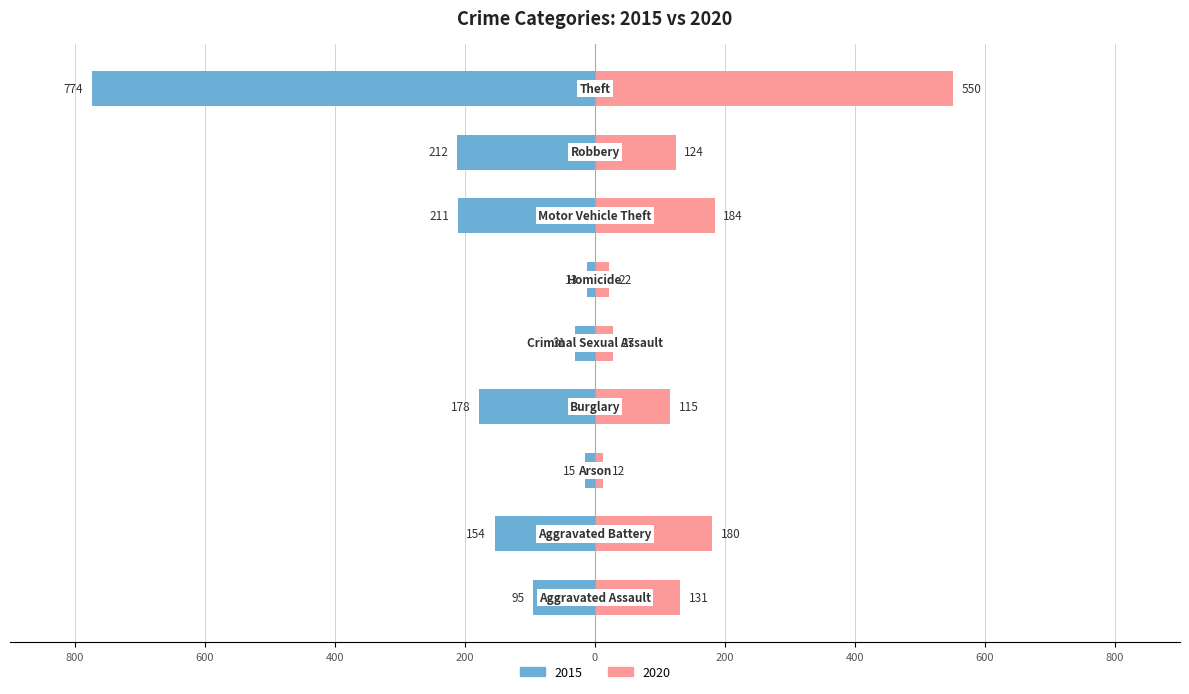

Count the number of data series in this chart.

2